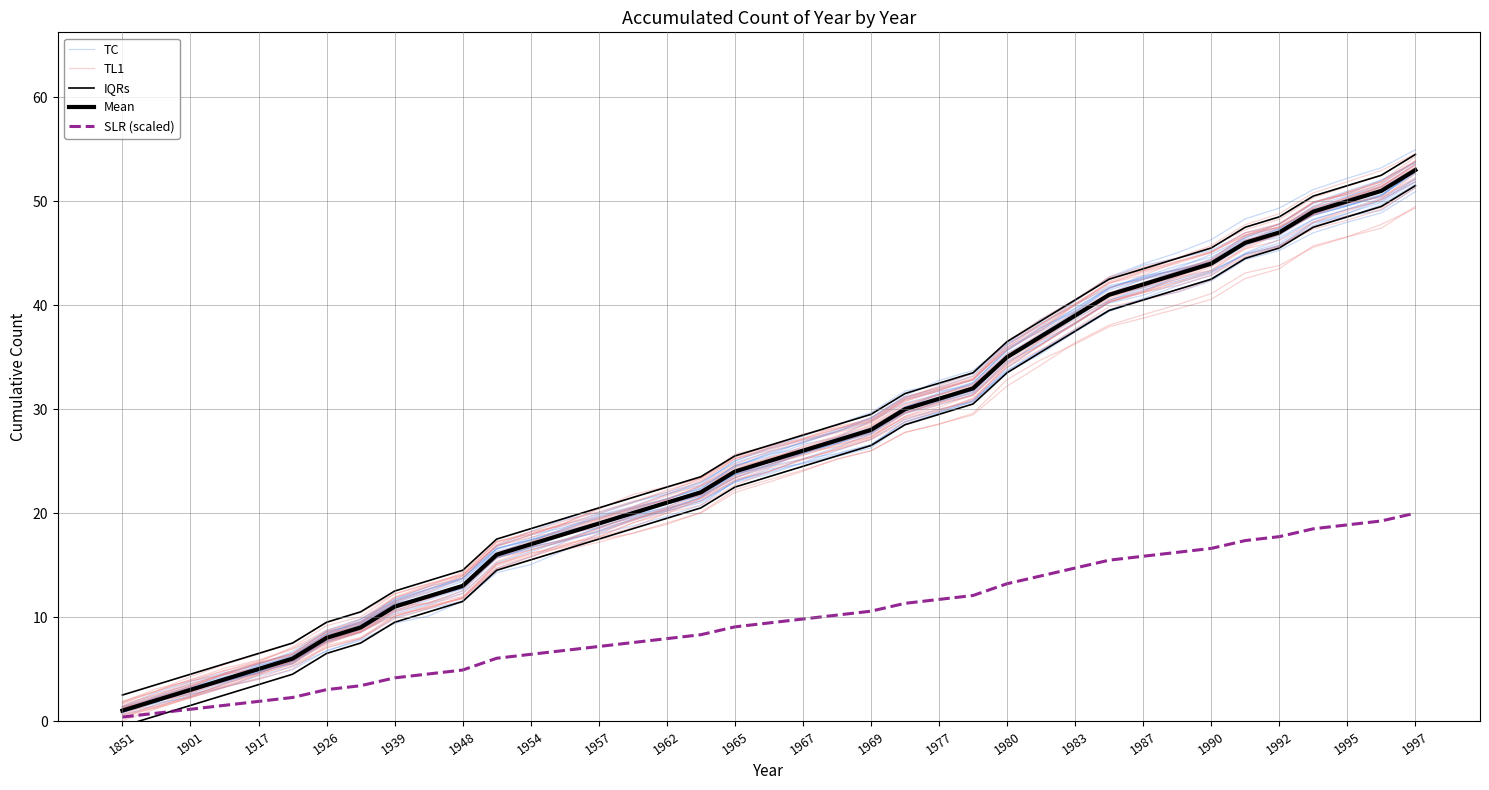

Which series has the largest total across all categories?

IQRs